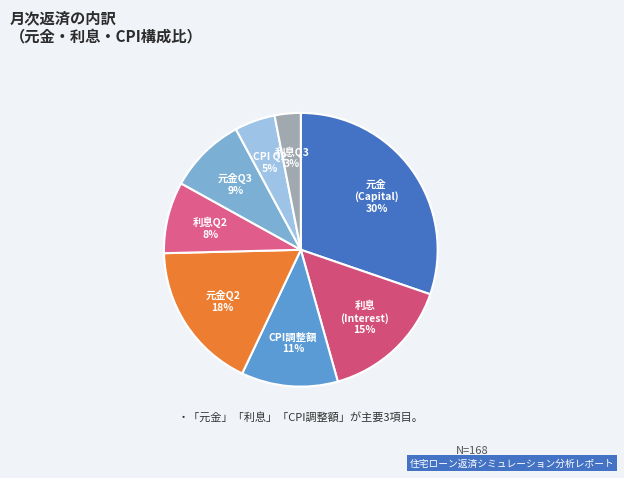

Is there any slice that represents more than half of the pie?

No